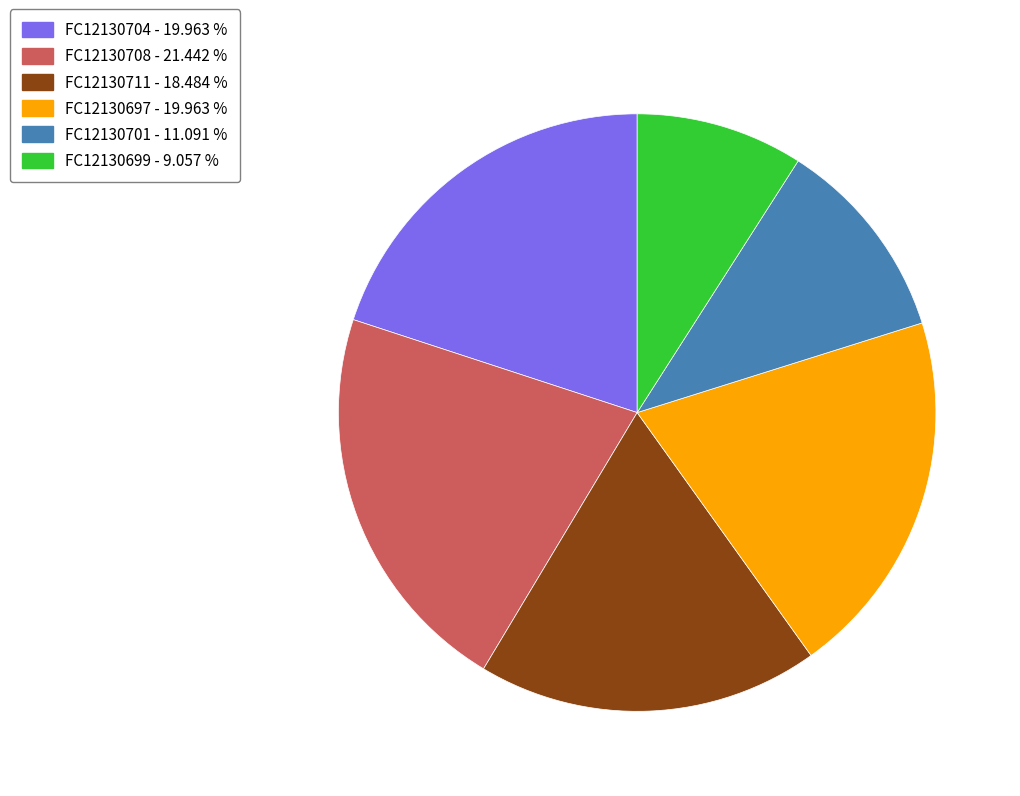

Does FC12130701 represent more than half of the total?

No